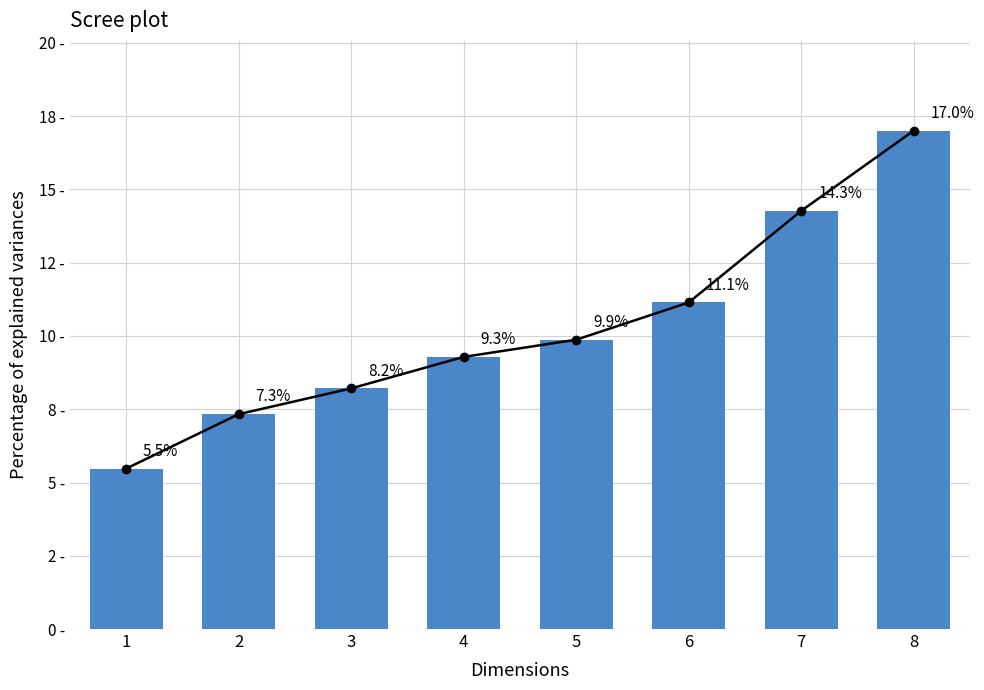

Reading left to right, list all the values displayed in this chart.

5.5	7.3	8.2	9.3	9.9	11.1	14.3	17.0